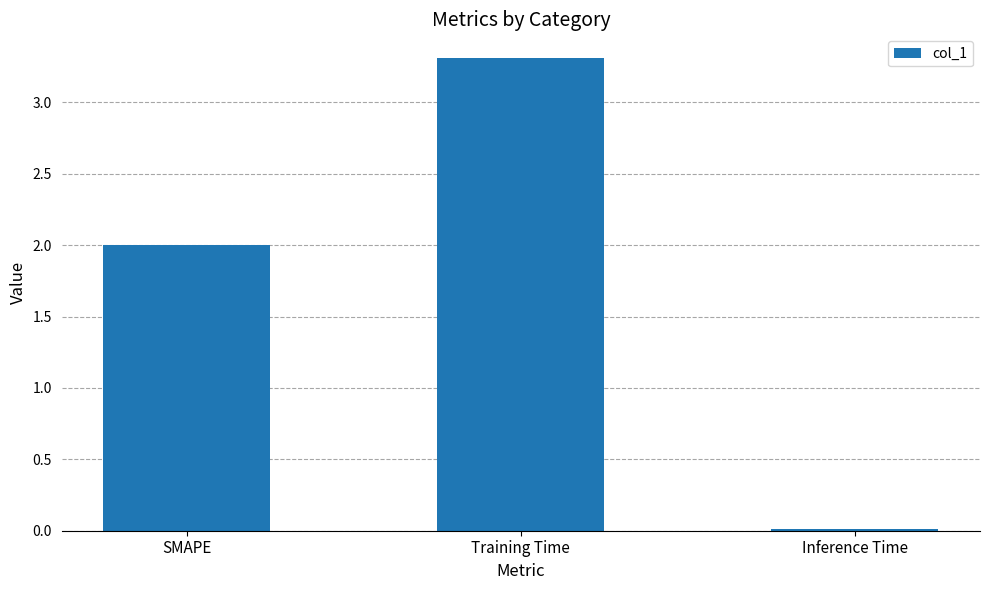

What is the sum of all values?

5.3